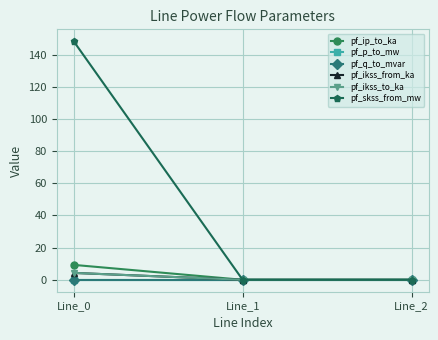

Which series changed the most between Line_0 and Line_2?

pf_skss_from_mw